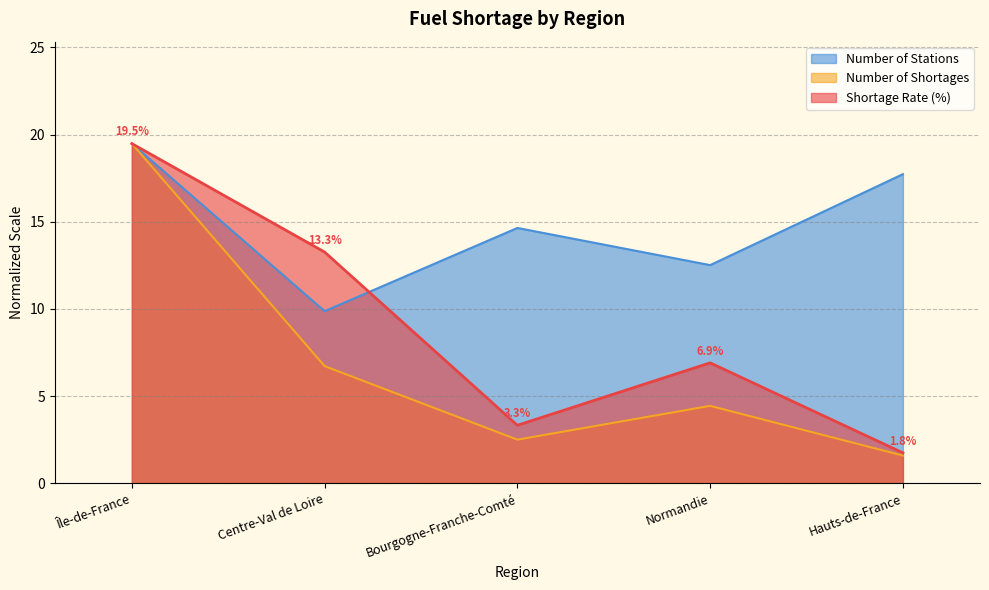

The value of pourcentage_rupture at Normandie is 6.9. True or false?

True